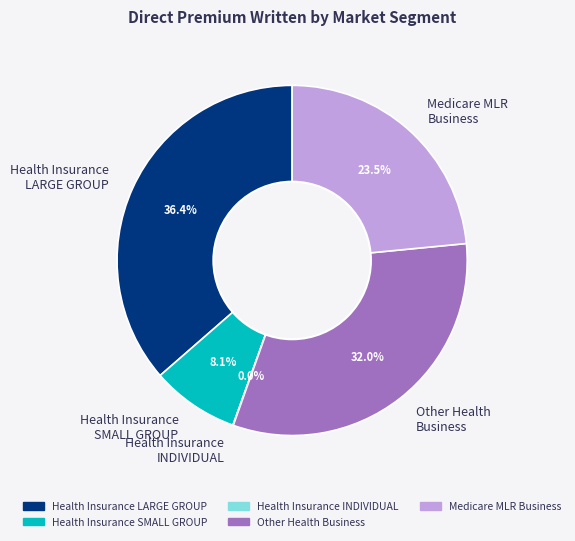

What percentage is NOT represented by Medicare MLR Business?

76.5%